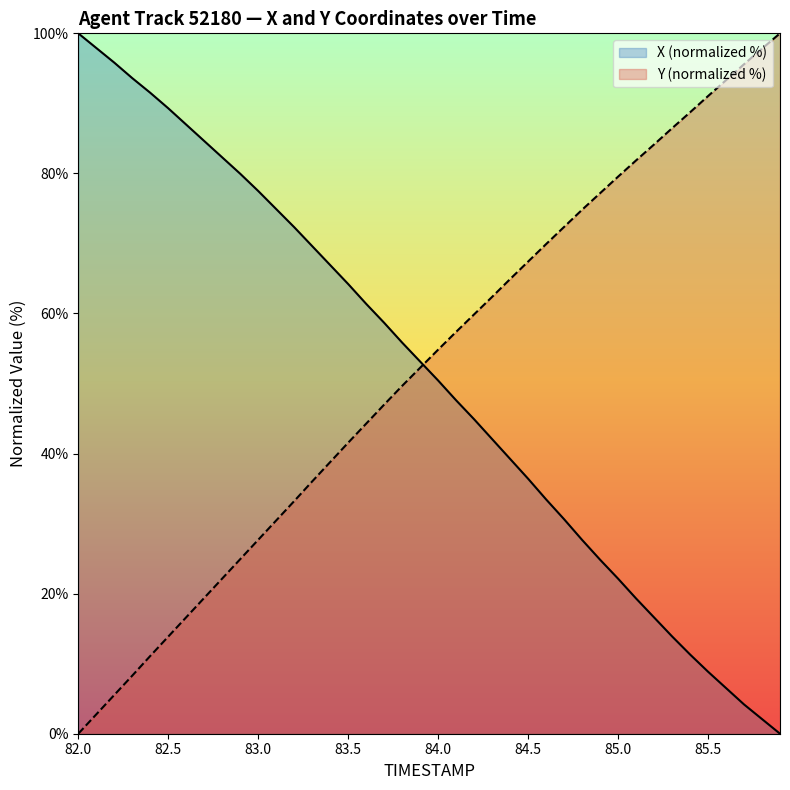

Reading left to right, list all the values displayed in this chart.

X: 100.0	97.9	95.8	93.6	91.5	89.3	87.0	84.6	82.3	80.0	77.5	74.9	72.3	69.6	66.9	64.2	61.4	58.7	55.8	53.1	50.4	47.6	44.9	42.1	39.2	36.4	33.5	30.6	27.7	24.8	22.1	19.3	16.6	13.9	11.3	8.9	6.5	4.2	2.1	0.0
Y: 0.0	2.8	5.5	8.3	11.1	13.9	16.6	19.4	22.2	24.9	27.7	30.5	33.2	36.0	38.8	41.6	44.3	47.0	49.7	52.3	54.8	57.4	59.9	62.4	64.9	67.4	69.9	72.4	74.8	77.2	79.5	81.9	84.1	86.4	88.7	91.0	93.3	95.6	97.8	100.0